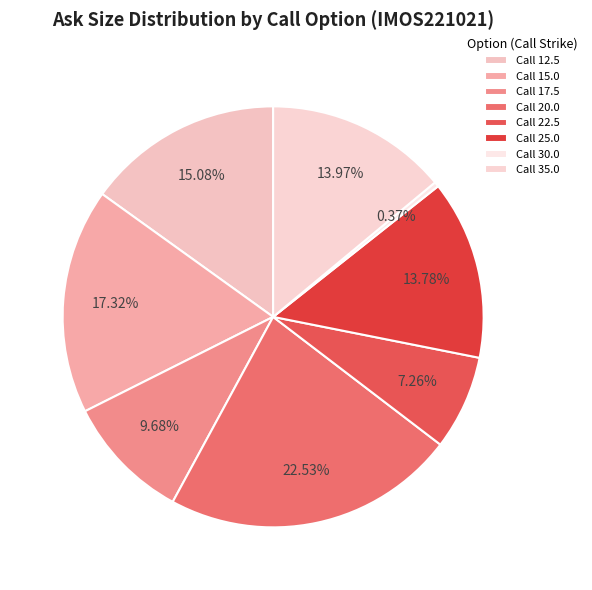

To the nearest percent, what is the average slice percentage?

12%